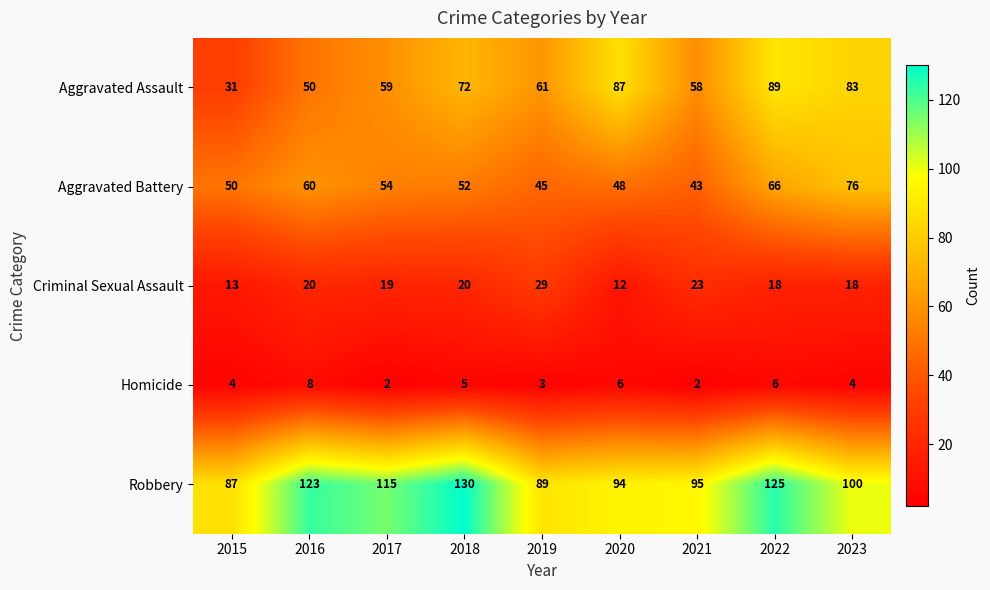

The Robbery series shows 123 at 2016. True or false?

True